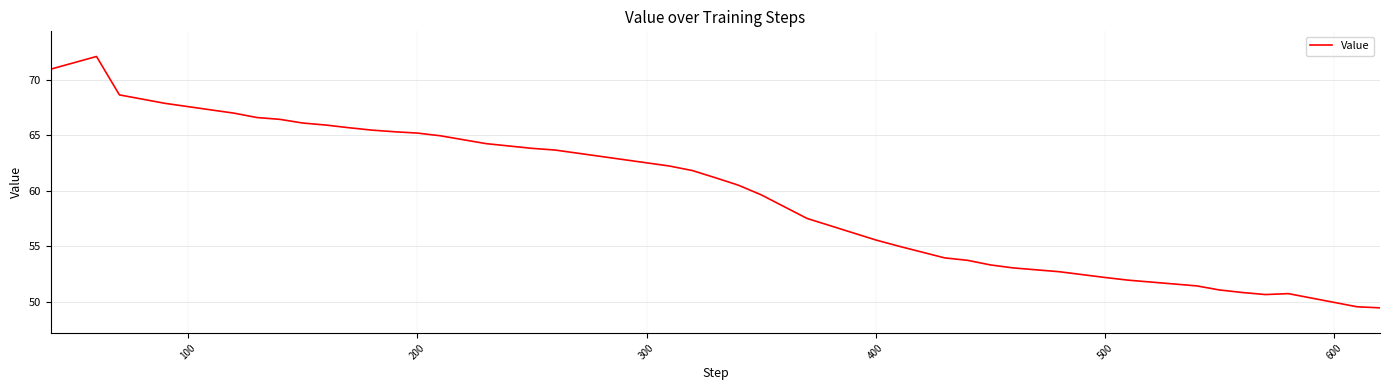

What is the greatest value displayed?

72.1